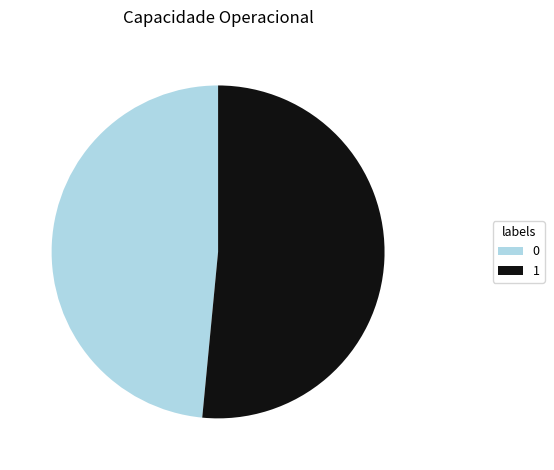

Do 0 and 1 together represent more than half of the pie?

Yes